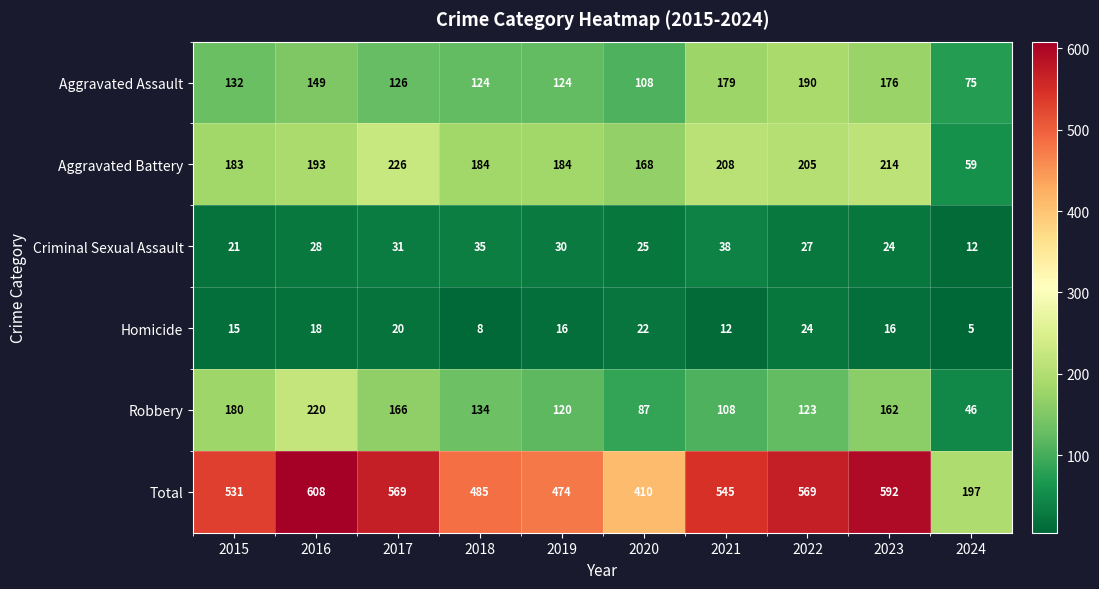

The Criminal Sexual Assault series shows 38 at 2020. True or false?

False